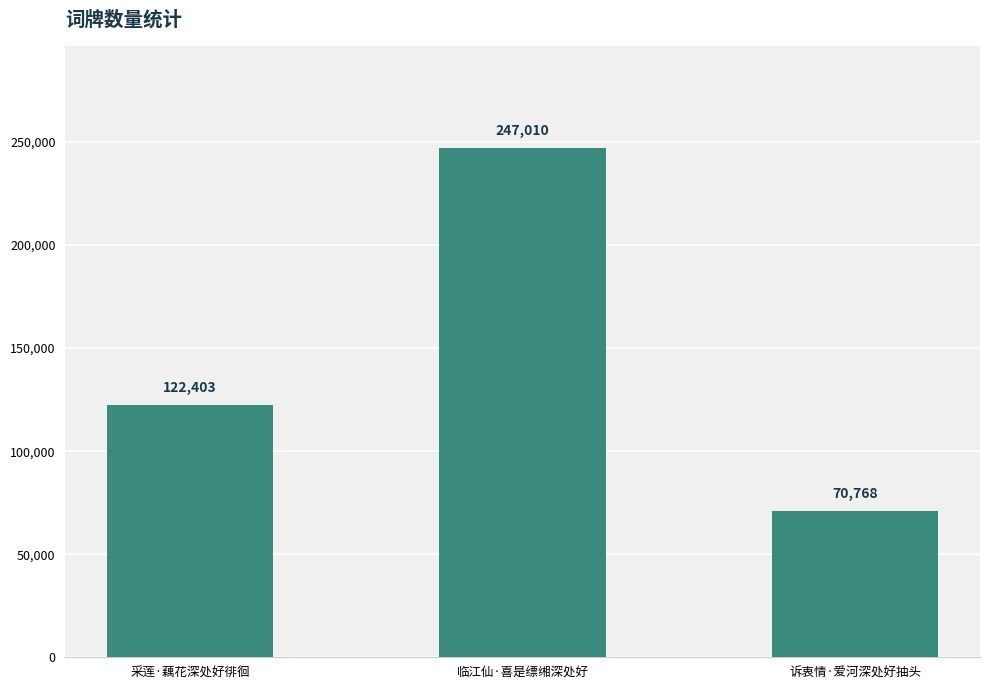

Reading left to right, transcribe all the data shown in this chart.

采莲·藕花深处好徘徊=122403	临江仙·喜是缥缃深处好=247010	诉衷情·爱河深处好抽头=70768